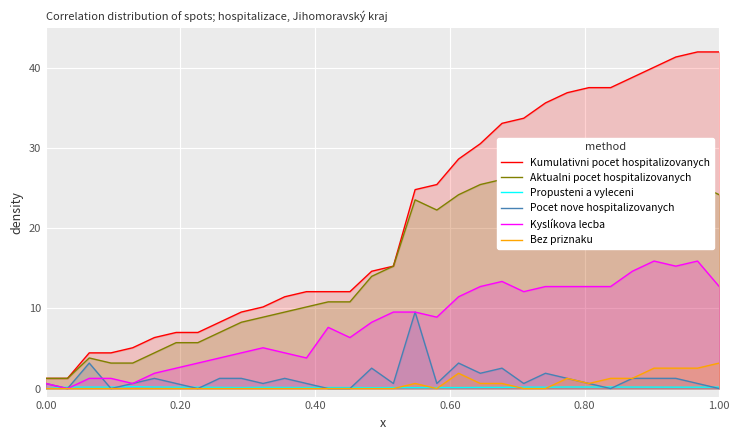

True or false: Bez priznaku has a value of 2.0 at 0.00.

False